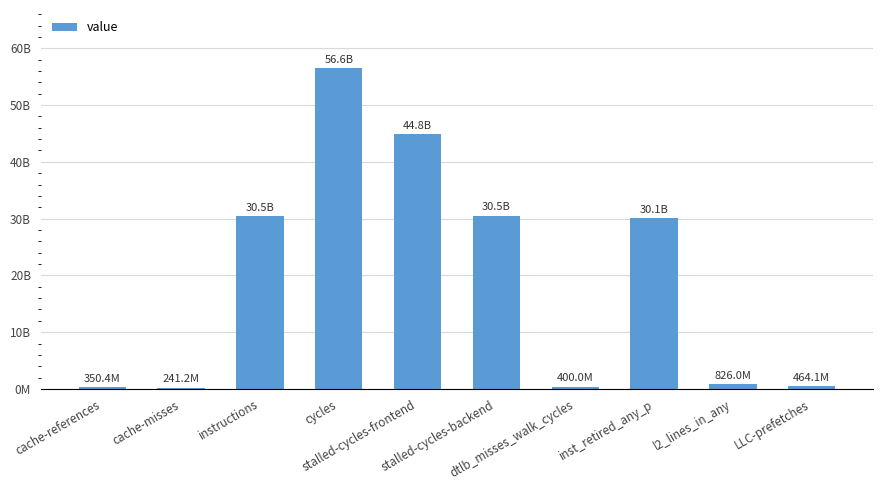

What is the sum of the values at instructions and cycles?

87022550609